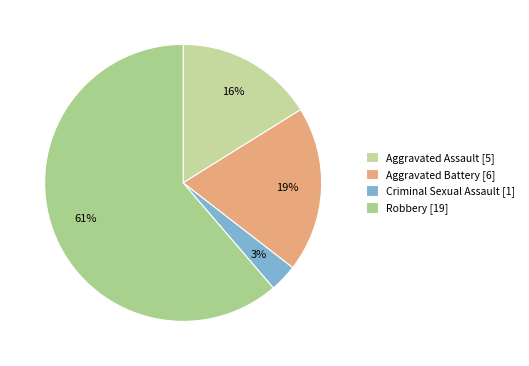

True or false: Robbery accounts for 61% of the total.

True